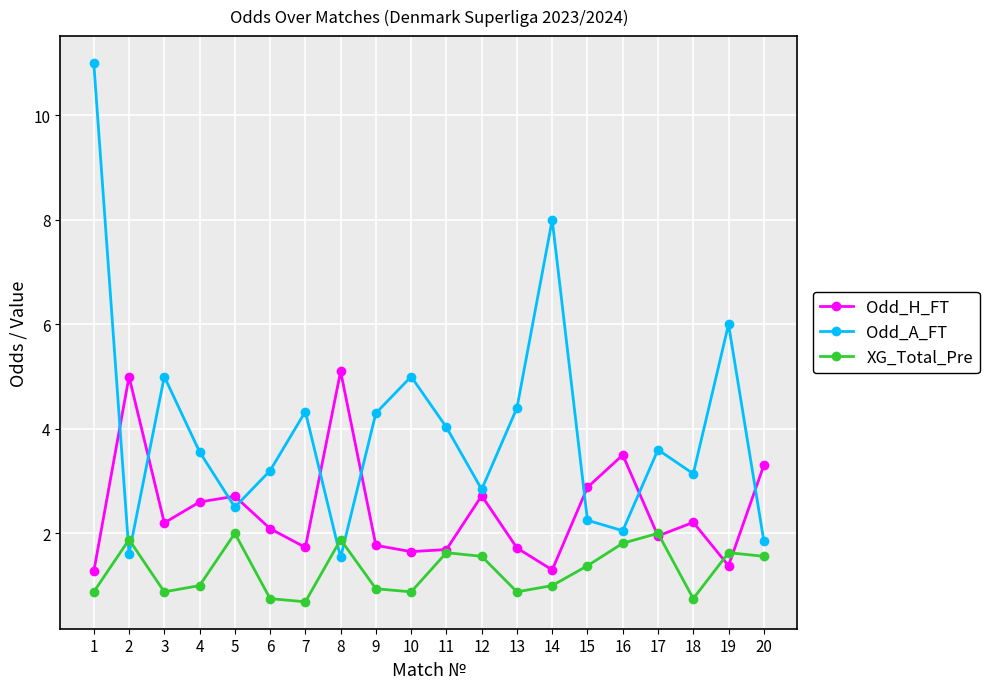

The Odd_H_FT series shows 2.7 at 5. True or false?

True